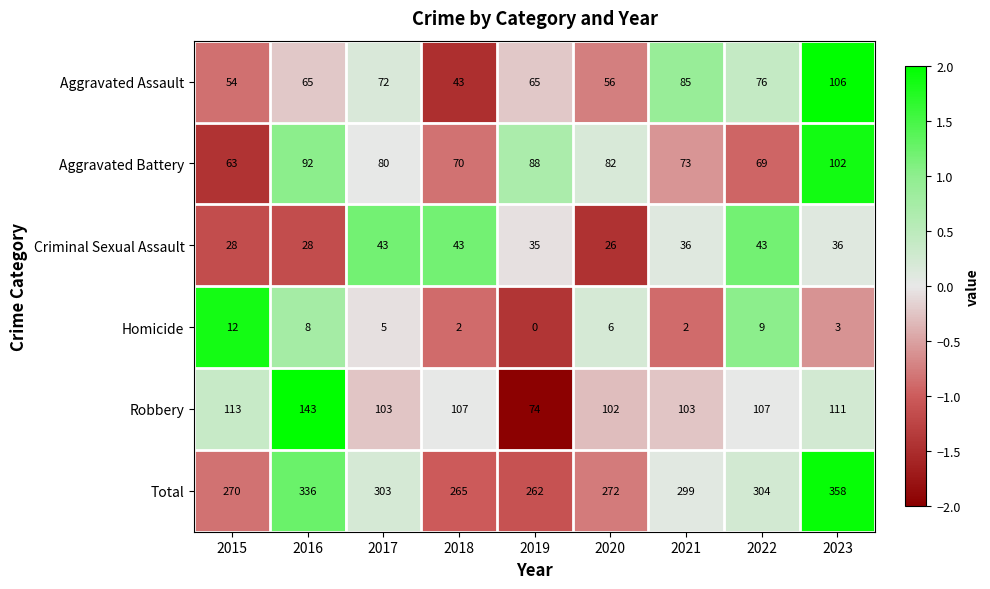

At which label is Total closest to 310?

2022